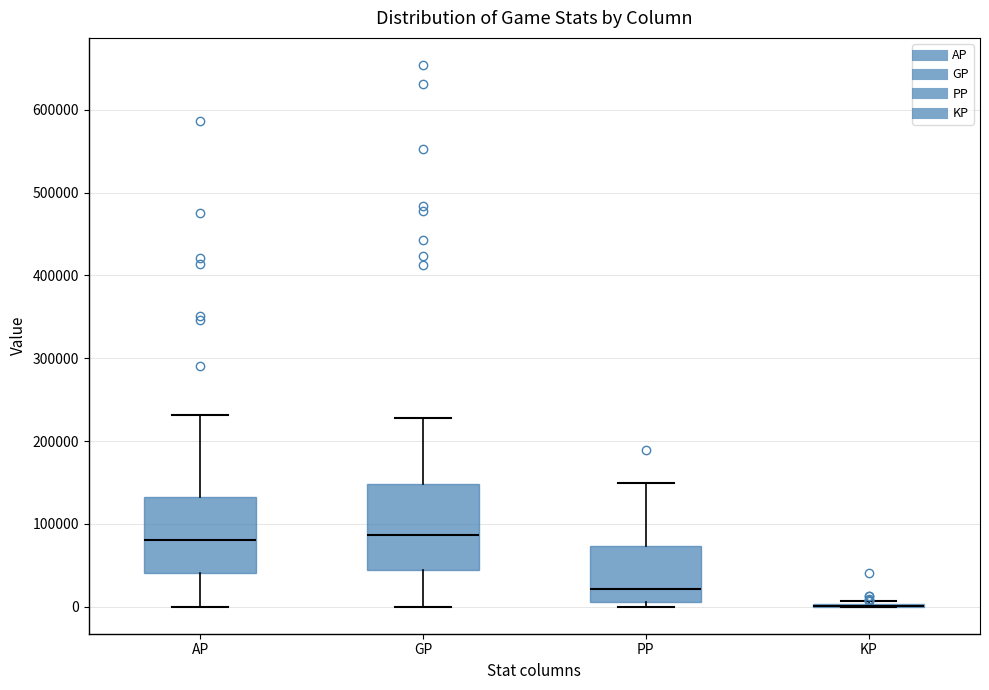

Where does the lower whisker of the box for GP end on the y-axis? The values are not printed on the chart, so give them approximately, as read against the axis.

0